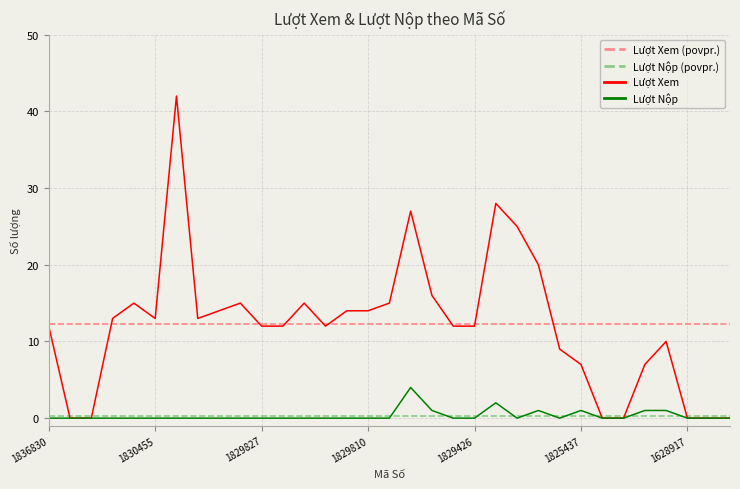

List the series in order of their peak value, highest first.

Lượt Xem, Lượt Xem (povpr.), Lượt Nộp, Lượt Nộp (povpr.)